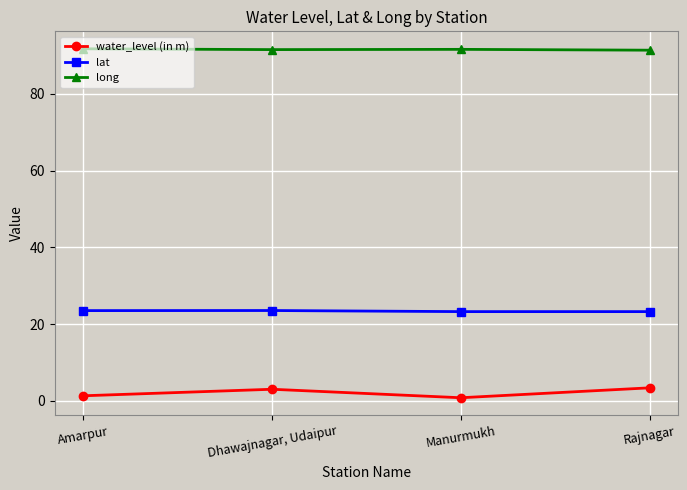

At which category does water_level (in m) reach its first local valley?

Manurmukh